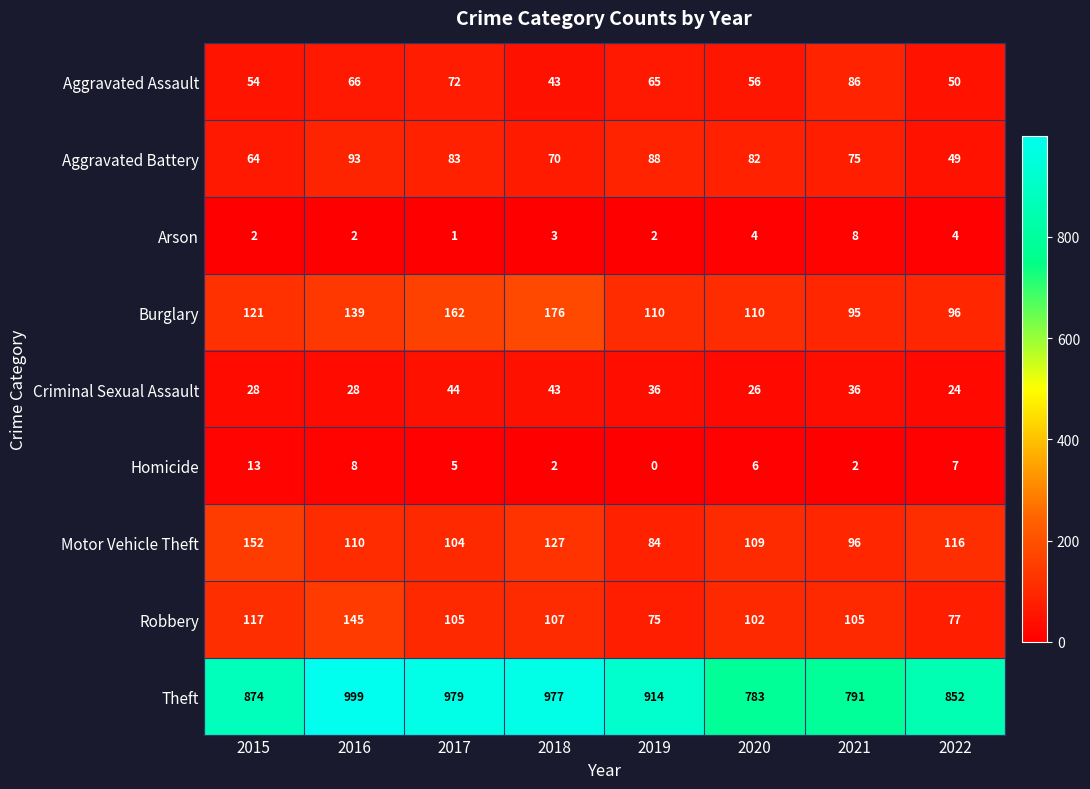

What is the difference between the maximum and minimum values in the Motor Vehicle Theft series?

68